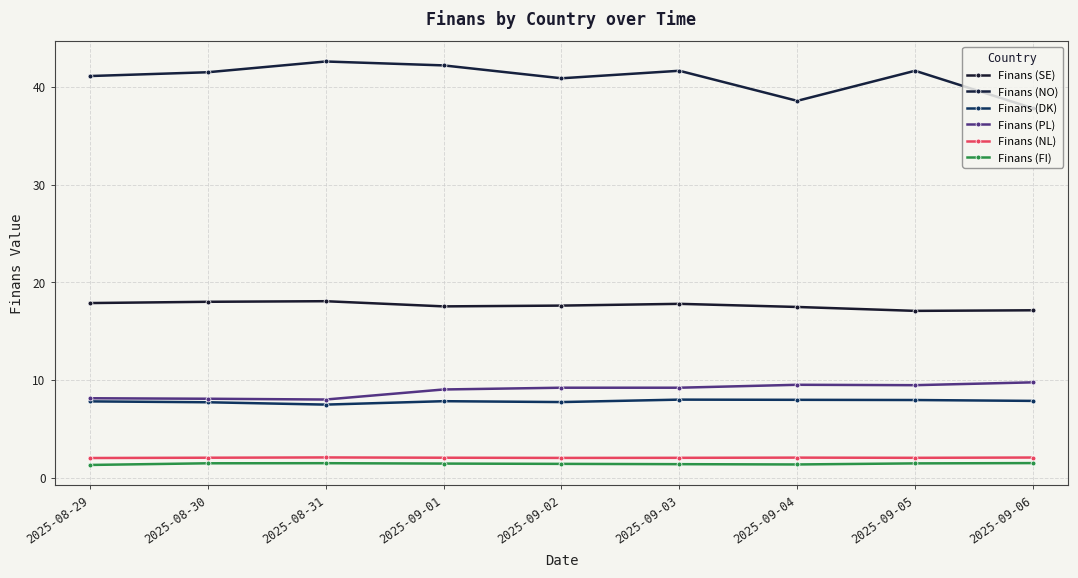

What is the value of the Finans (SE) point at the 5th from the left?

17.6